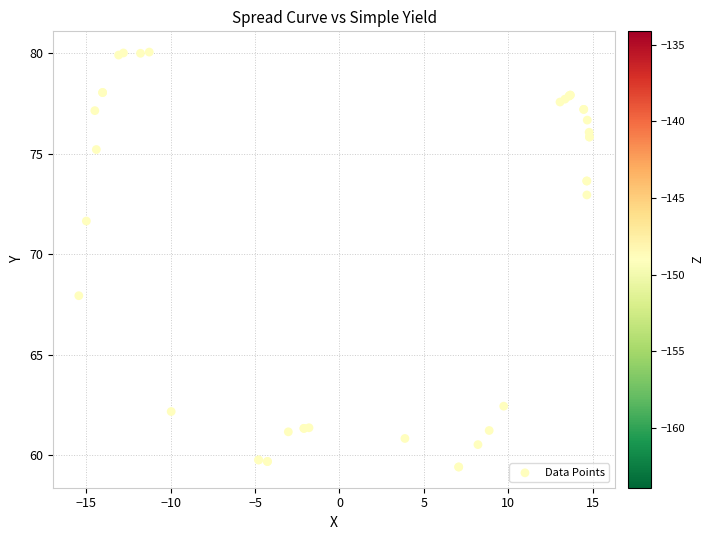

What Y value in the scatter plot is closest to 69?

67.9